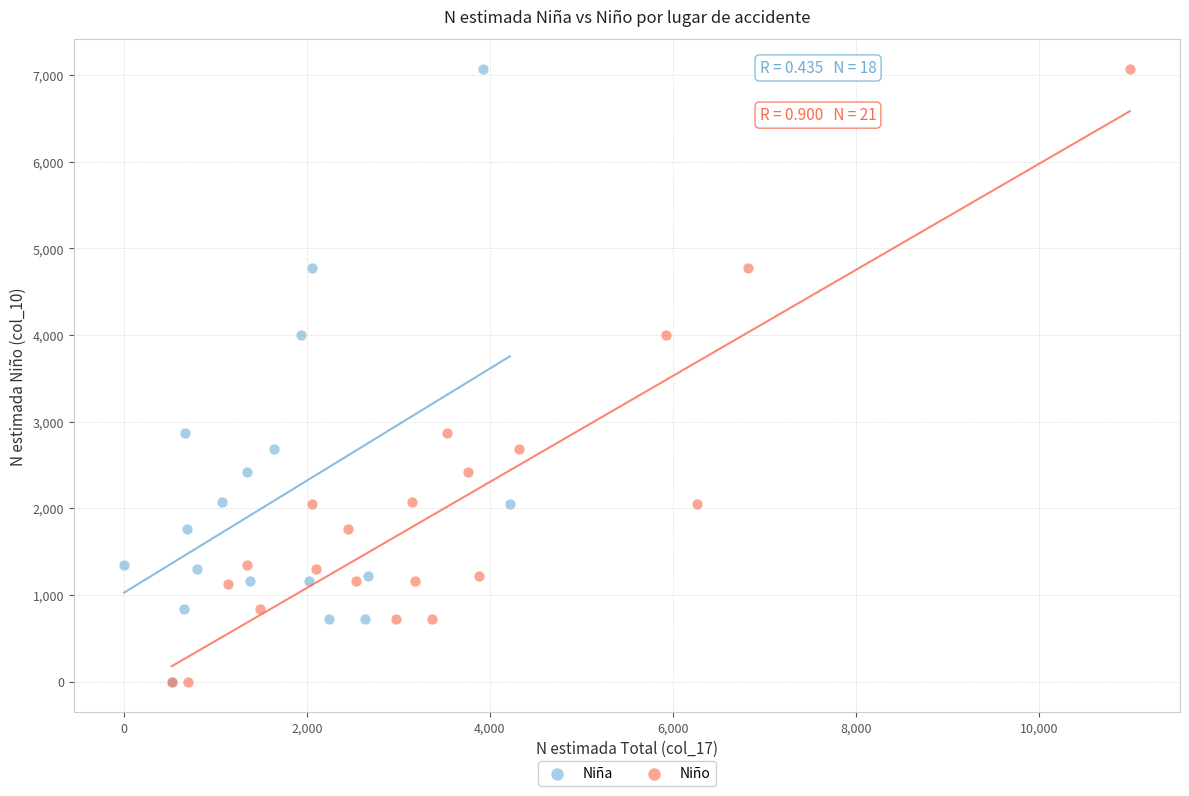

What are all the series names shown in the legend?

Niña, Niño